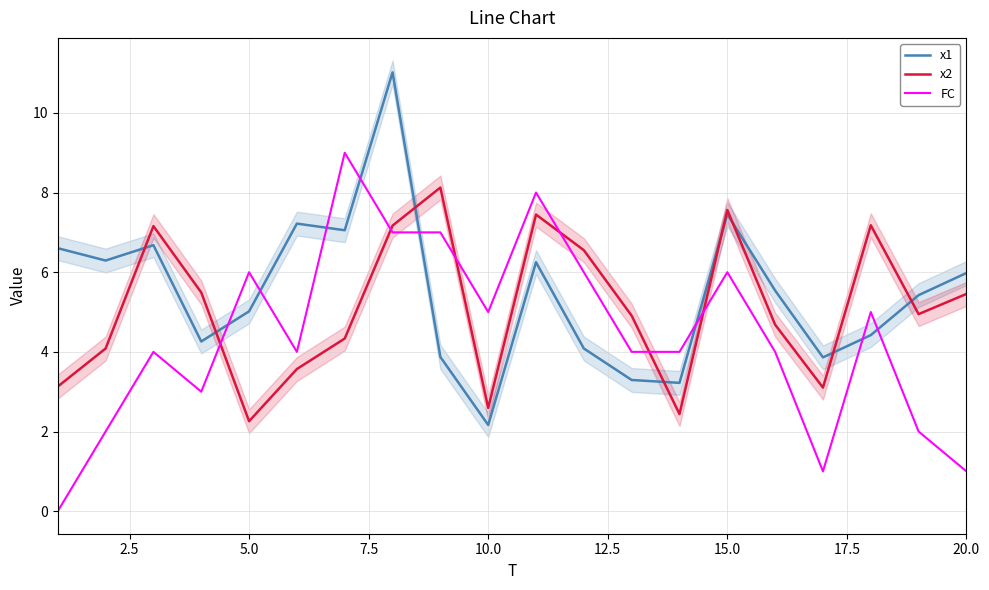

Rank the series by their average value, from lowest to highest.

FC, x2, x1